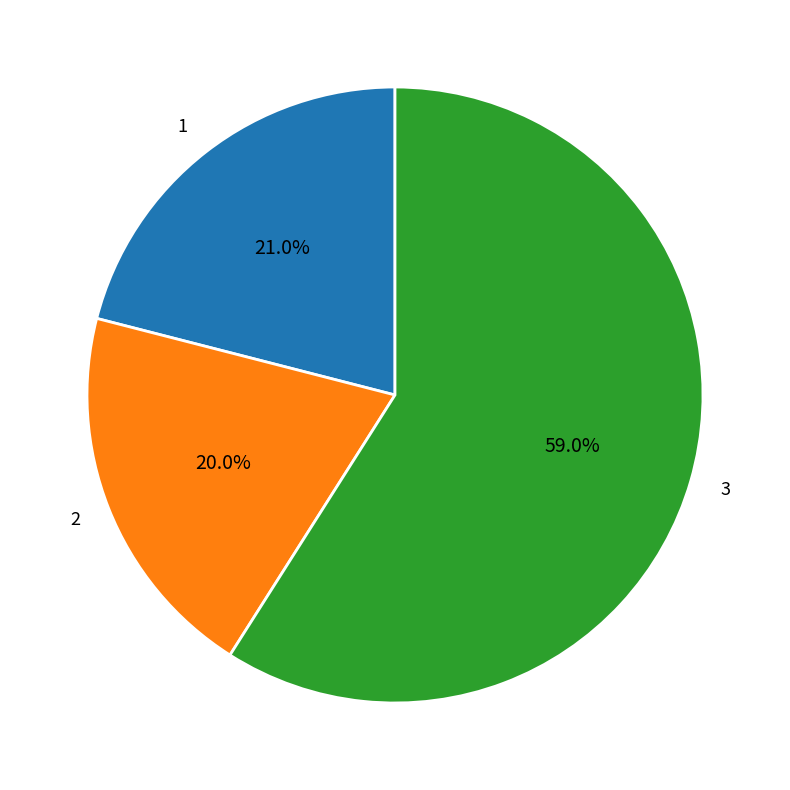

The 2 slice represents 20% of the pie. True or false?

True